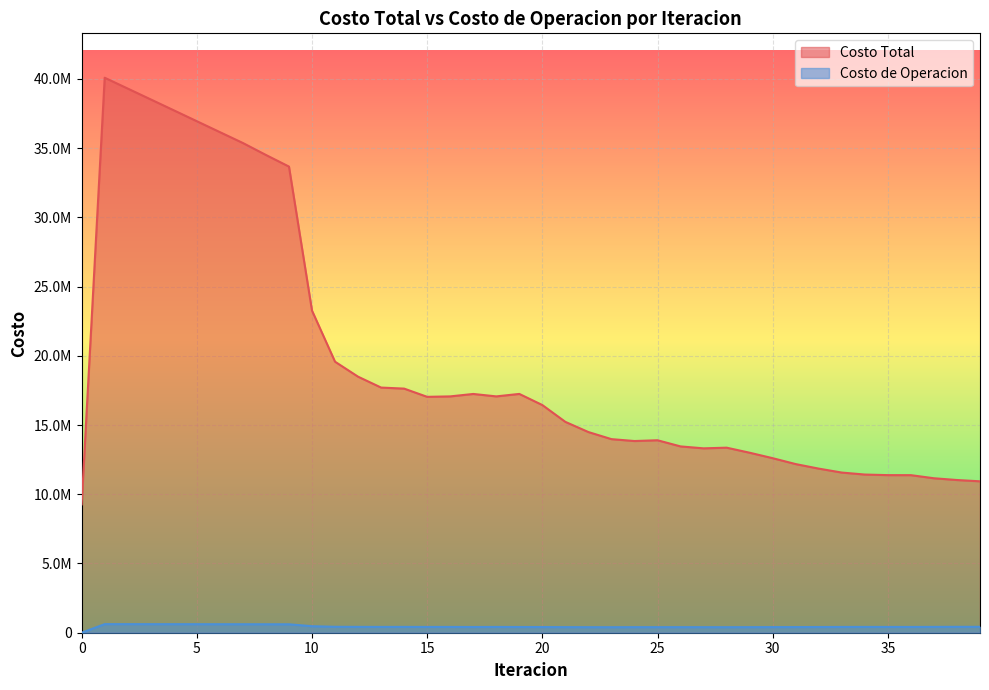

What is the highest value of the Costo Total series?

40087032.8